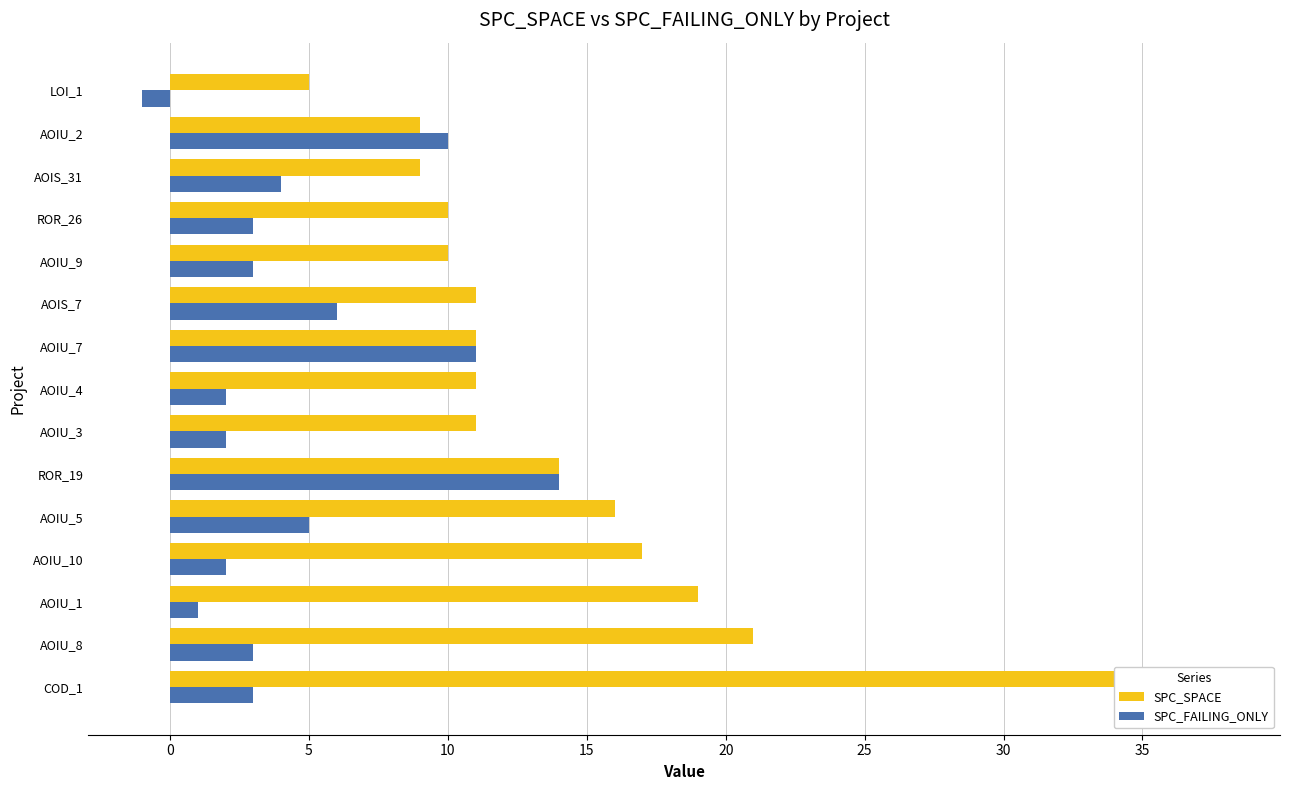

Reading right to left, what are all the values shown in this chart?

SPC_SPACE: 5	9	9	10	10	11	11	11	11	14	16	17	19	21	38
SPC_FAILING_ONLY: -1	10	4	3	3	6	11	2	2	14	5	2	1	3	3